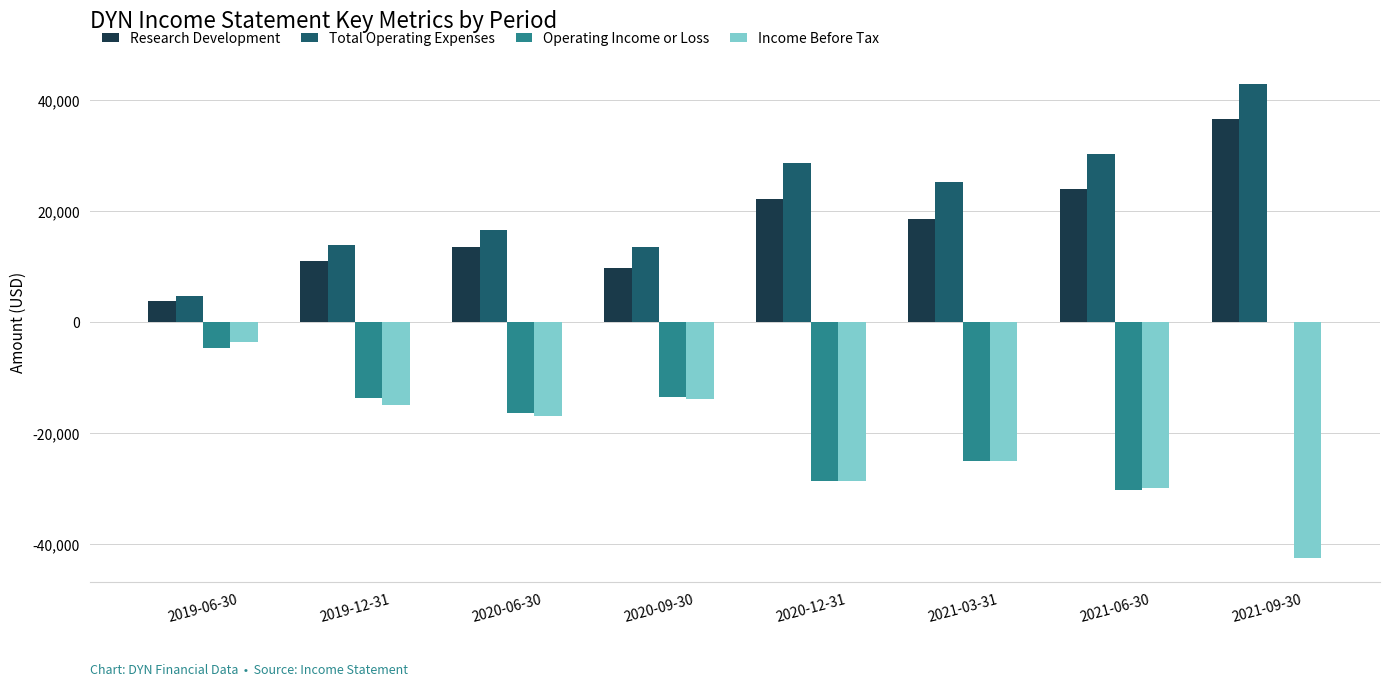

What is the greatest value displayed?

42800